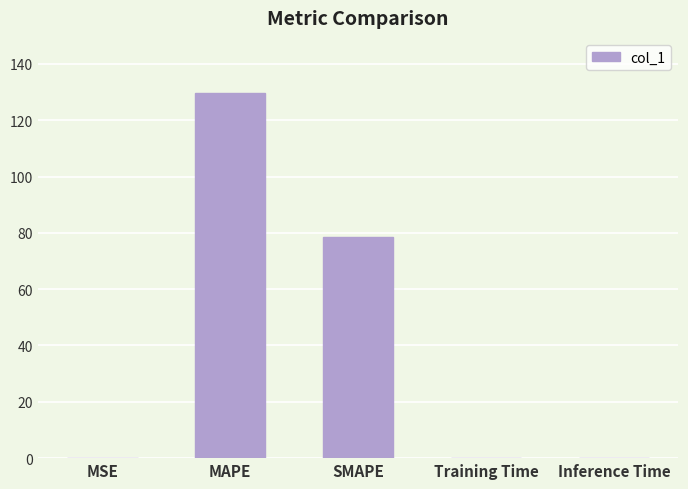

Count the number of data series in this chart.

1